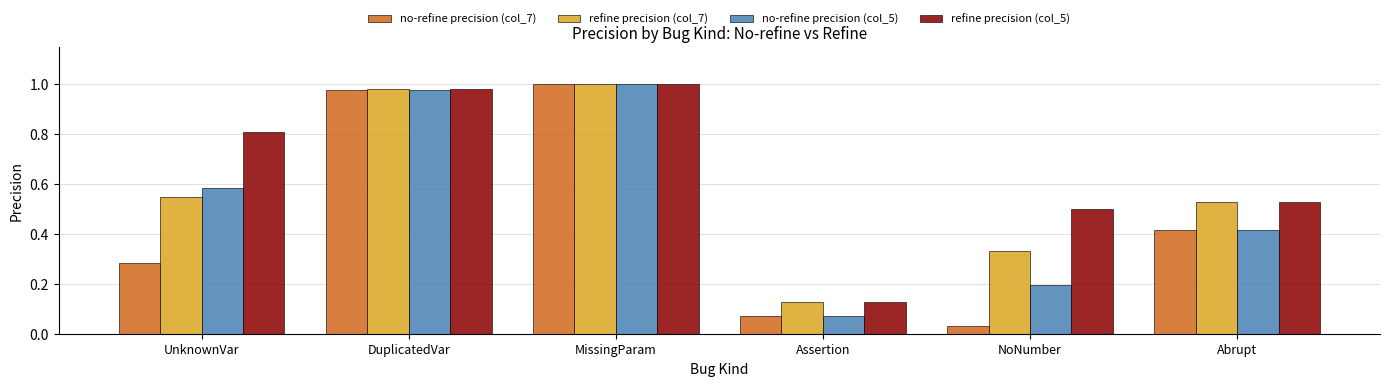

Count the number of data series in this chart.

4